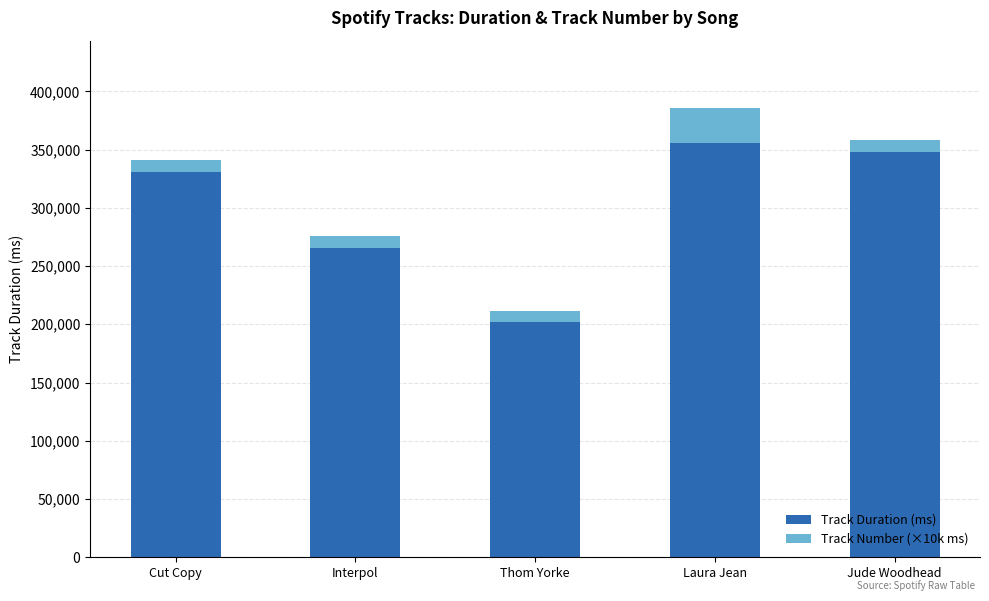

At which category is the sum across all series the highest?

Laura Jean